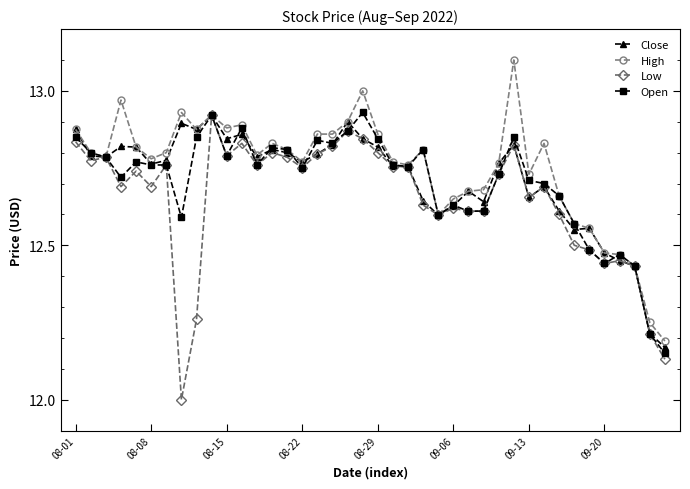

True or false: Open has more than 0 points higher than both neighbors.

True